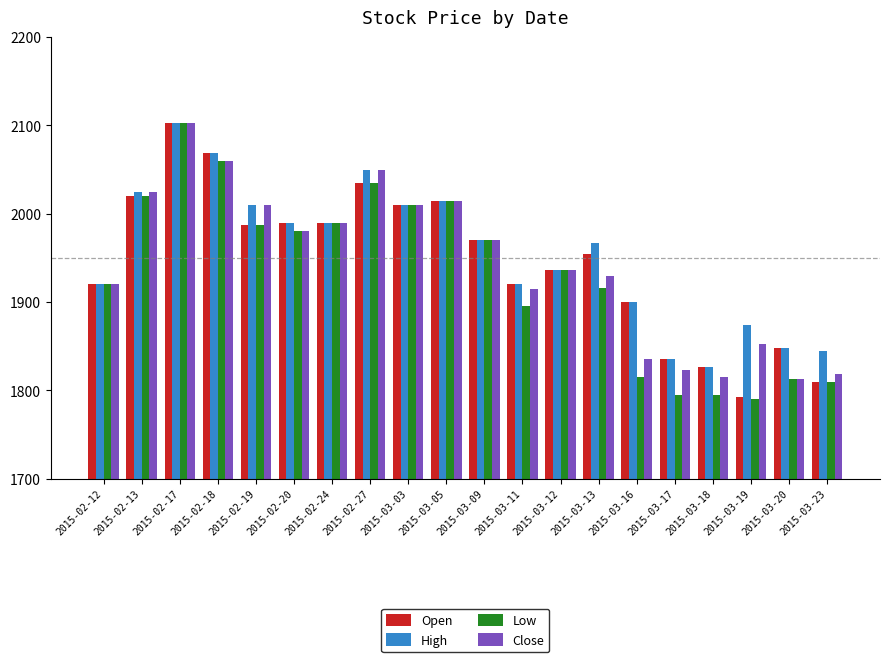

Which series has the largest range (max minus min)?

Low